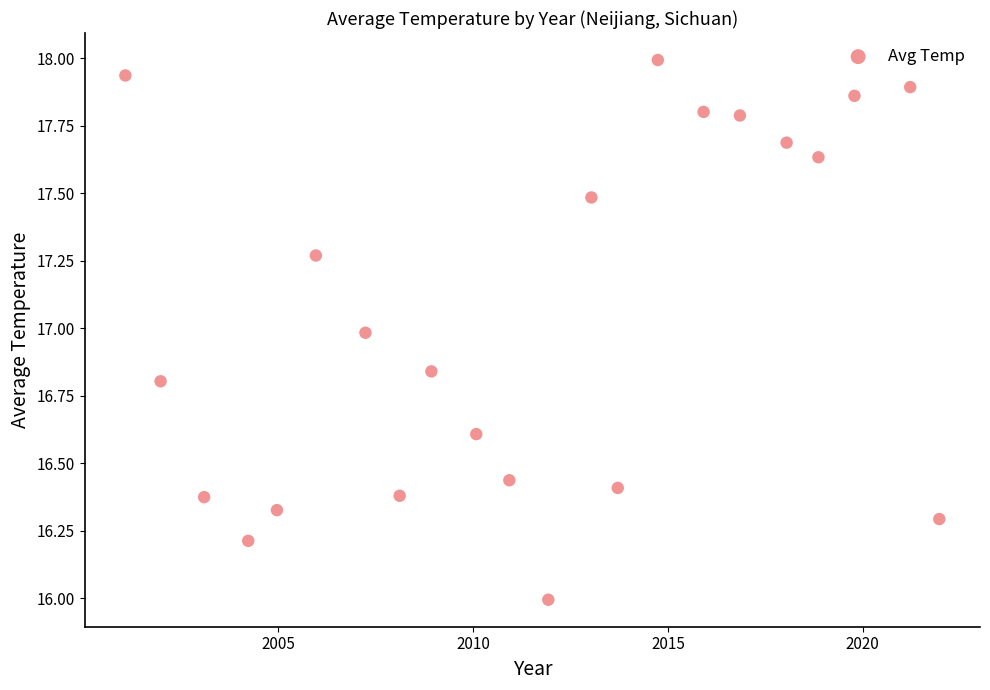

What is the range of Y values (max minus min)?

2.0